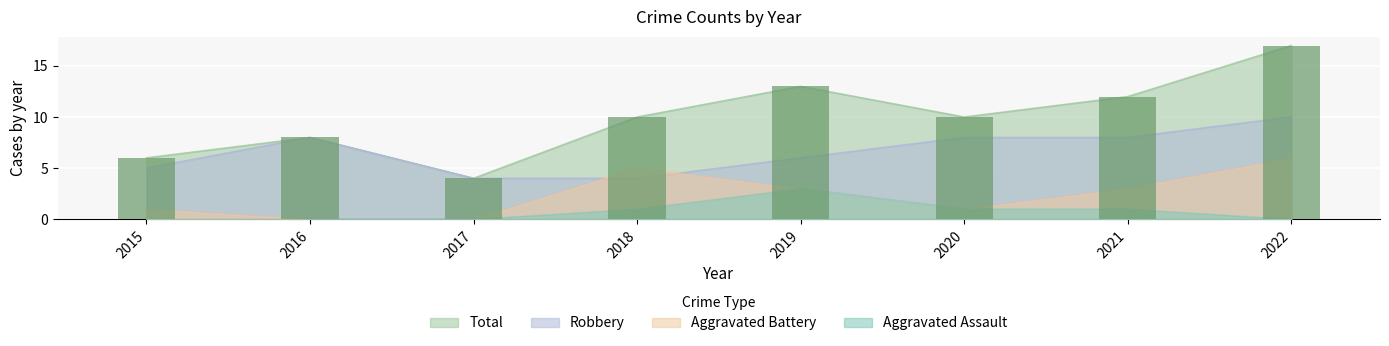

True or false: the data shows 2 at 2018.

False